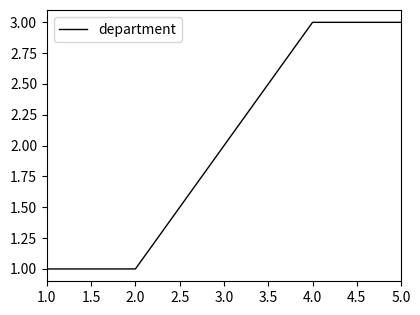

True or false: there are more than 2 points higher than both neighbors.

False